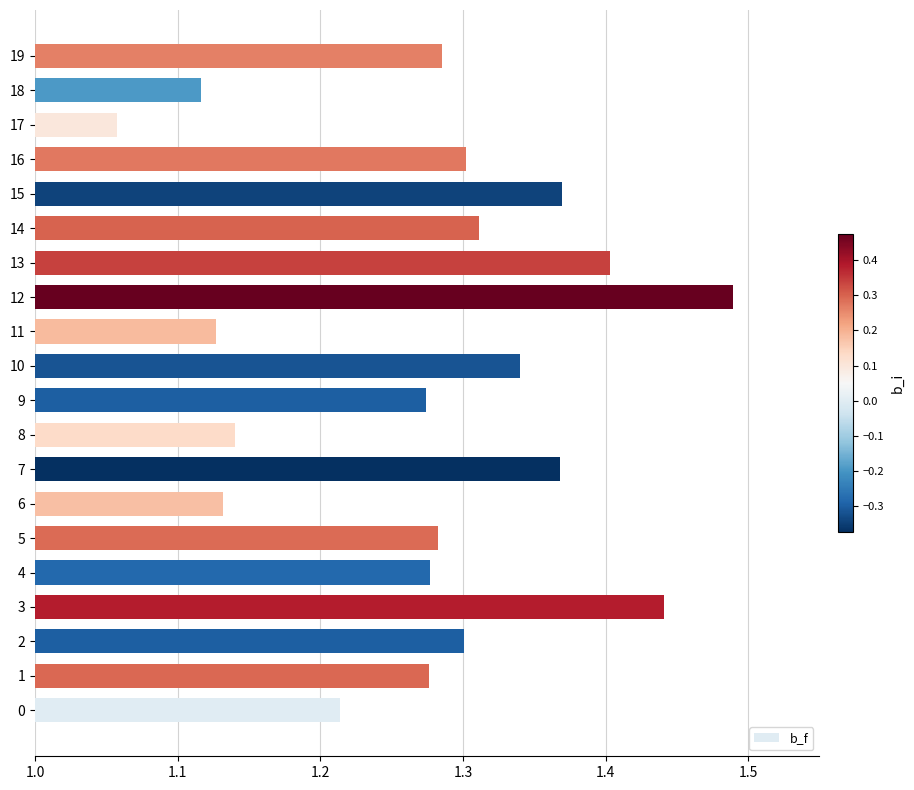

How many values are between 1 and 2?

20